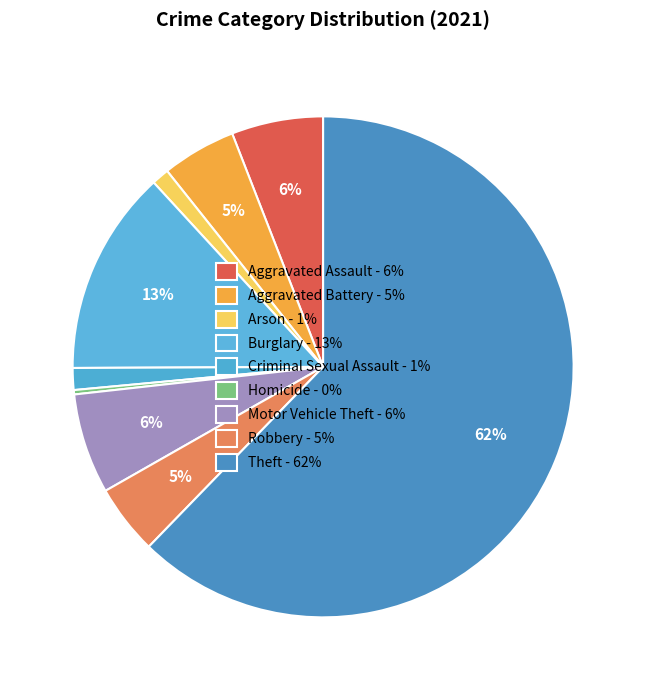

Combined, do Motor Vehicle Theft and Arson account for over 50%?

No